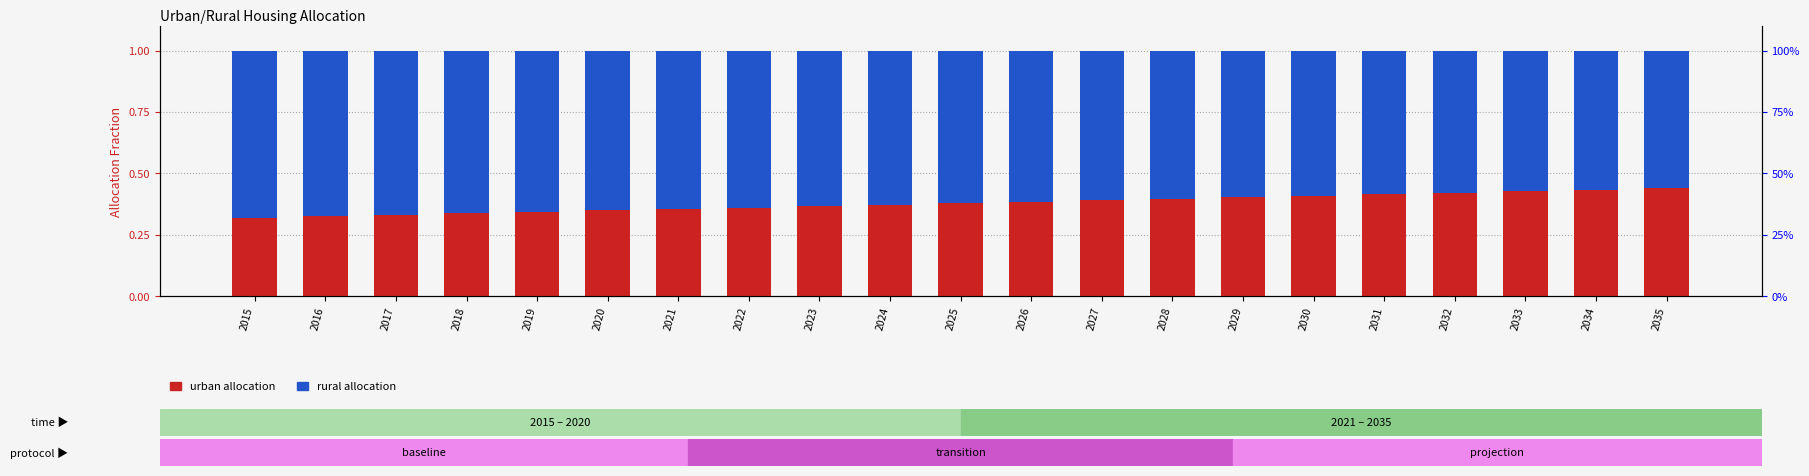

List the labels in order of rural allocation value, smallest first.

2035, 2034, 2033, 2032, 2031, 2030, 2029, 2028, 2027, 2026, 2025, 2024, 2023, 2022, 2021, 2020, 2019, 2018, 2017, 2016, 2015